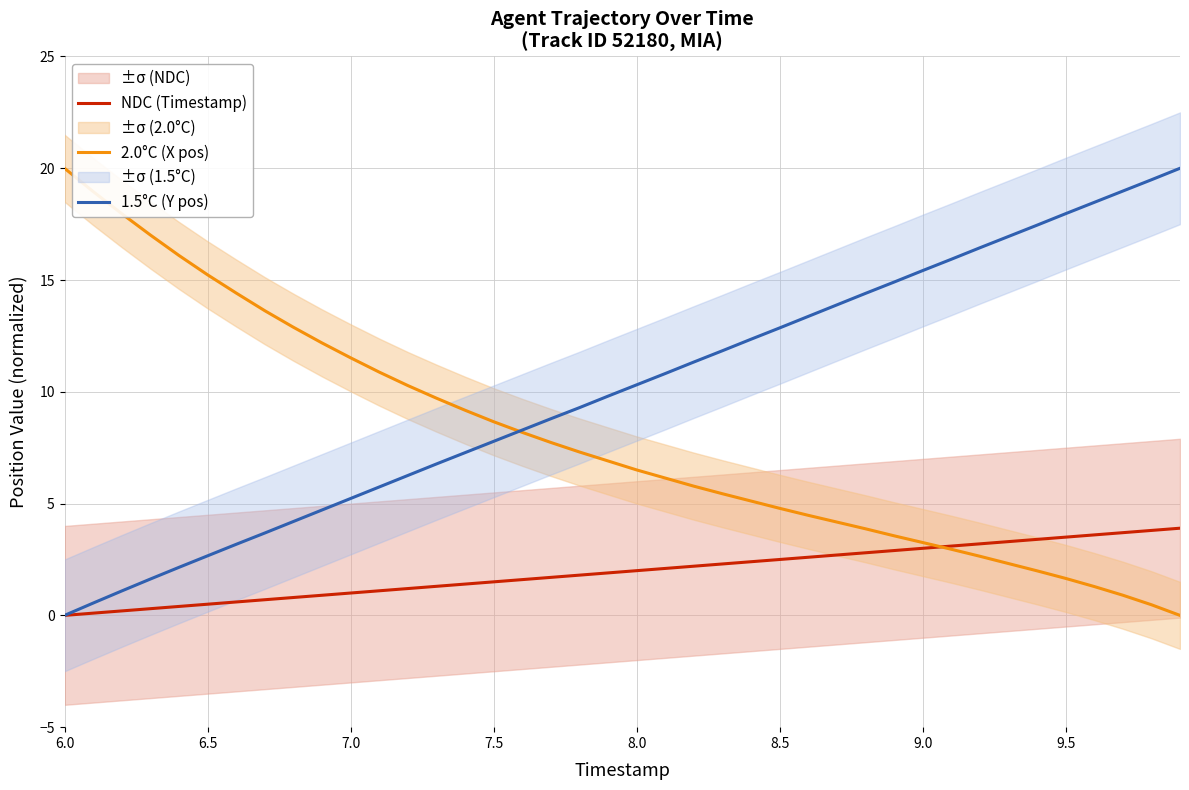

List the series in order of their peak value, lowest first.

NDC (Timestamp), 2.0°C (X pos), 1.5°C (Y pos)